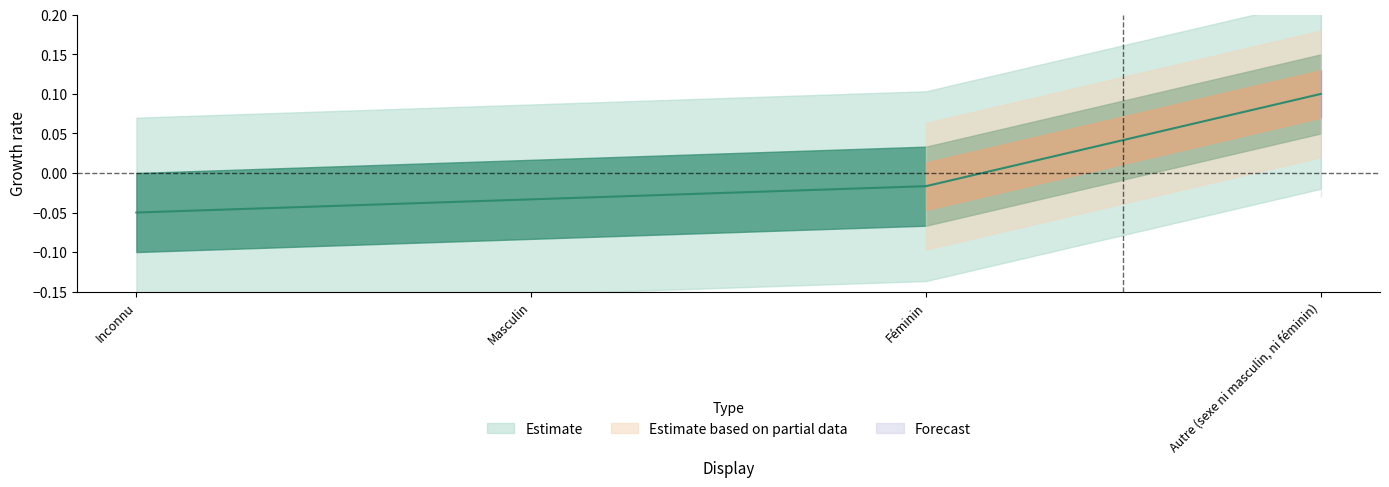

What position from the left is Inconnu?

1